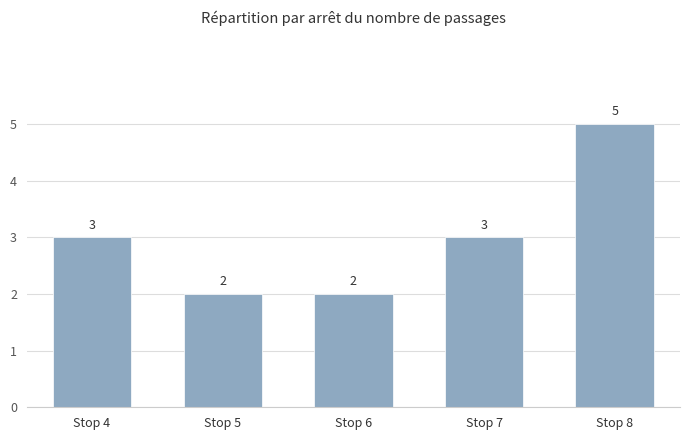

Reading right to left, transcribe all the data shown in this chart.

5	3	2	2	3